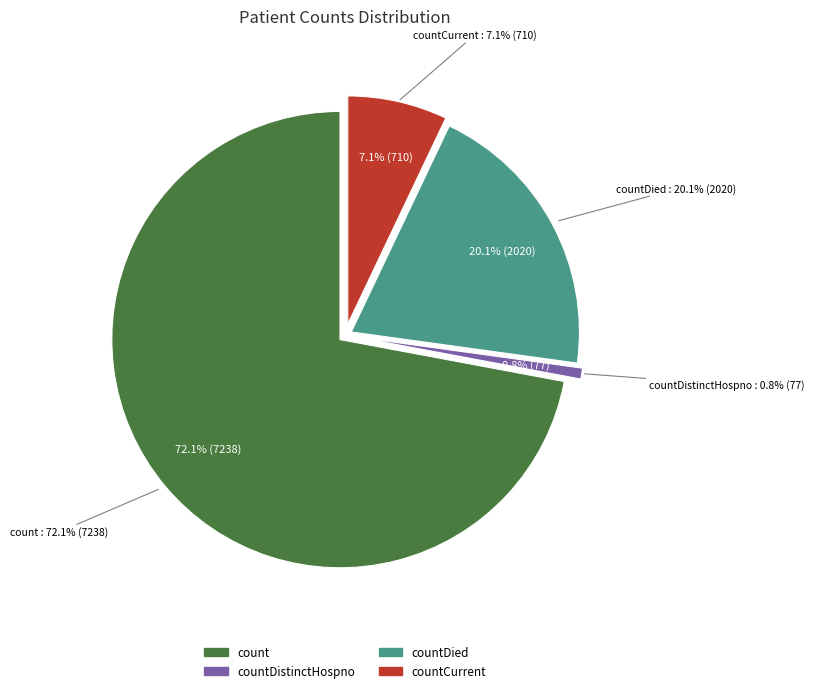

What is the total percentage of count and countDied?

92.2%